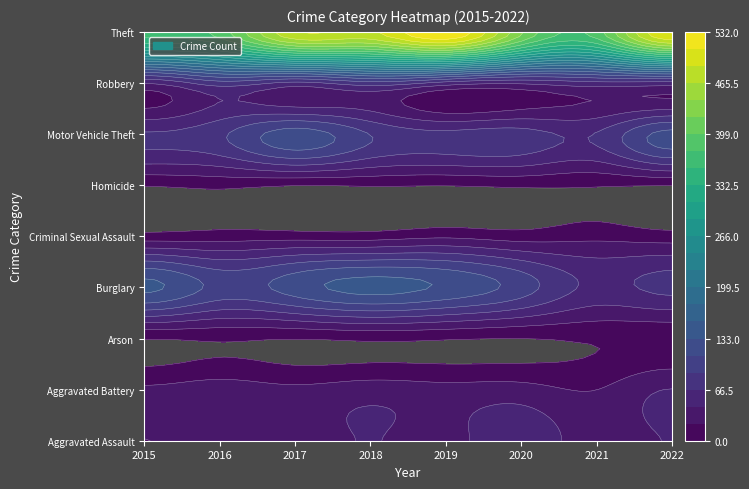

Which label corresponds to the largest value in the chart?

2019